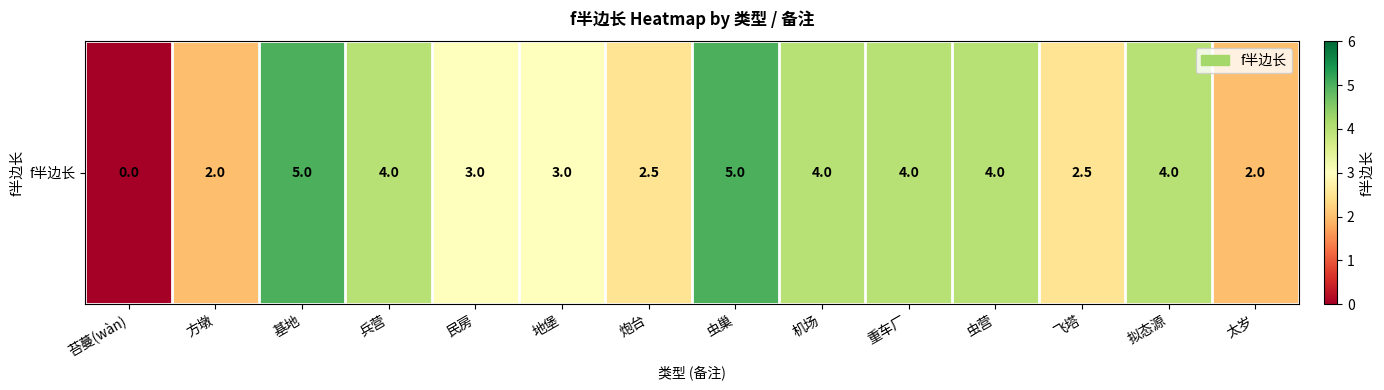

Is it true that the value at 虫营 is 4.0?

True